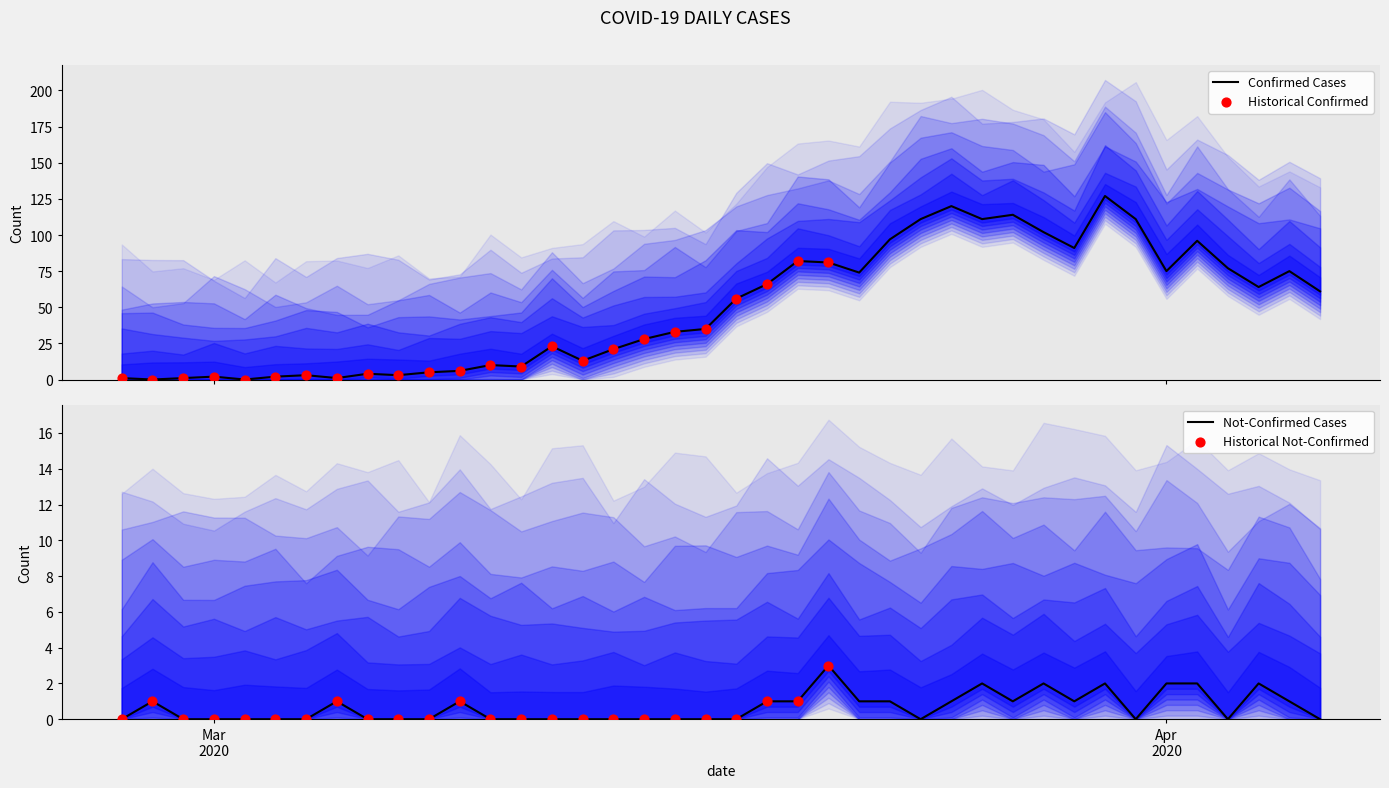

At how many categories does at least one series exceed 125?

1